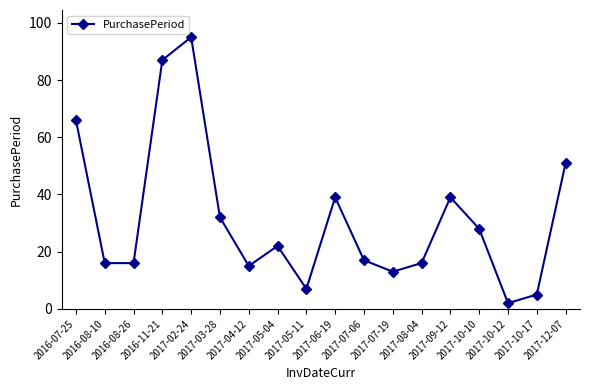

Which has a higher value, 2017-07-19 or 2017-05-11?

2017-07-19